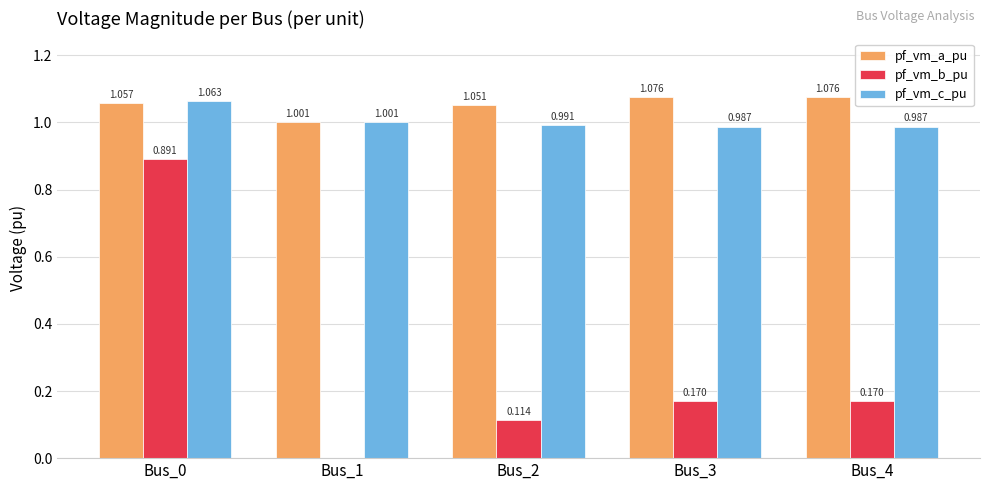

At which category is the sum across all series the highest?

Bus_0